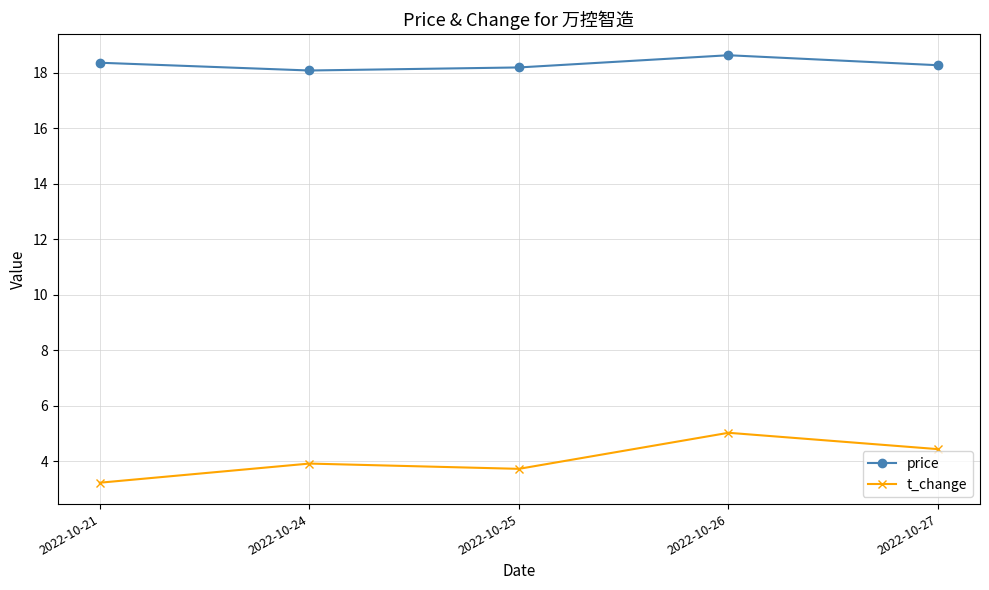

At 2022-10-26, list the series in order from smallest to largest.

t_change, price